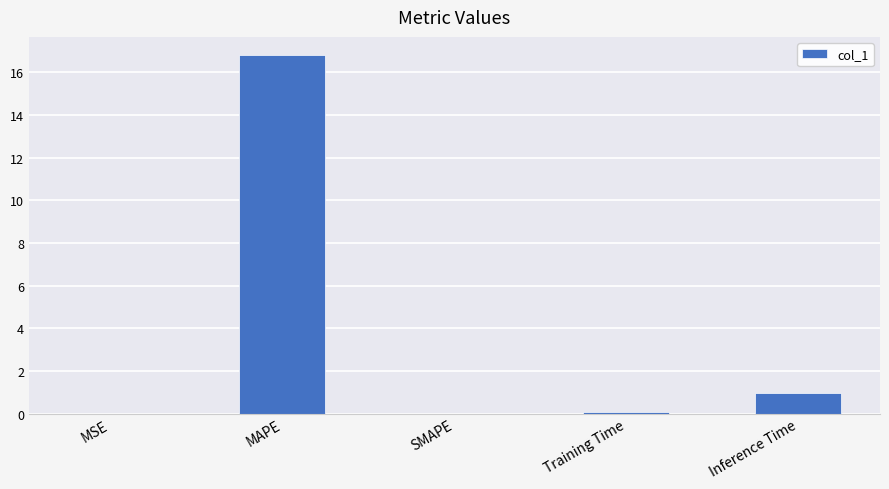

At which label is the value closest to 8?

Inference Time